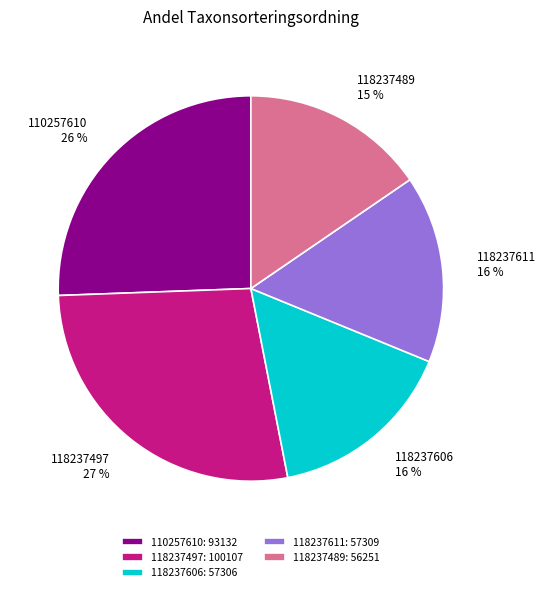

Count the number of slices in the pie.

5